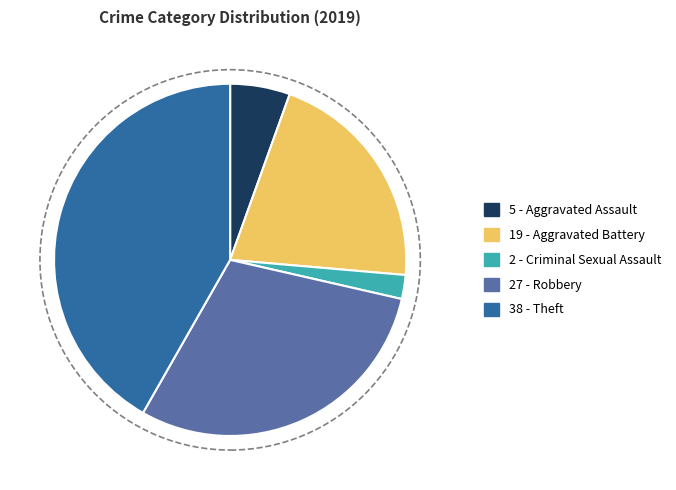

Is there any slice that represents more than half of the pie?

No